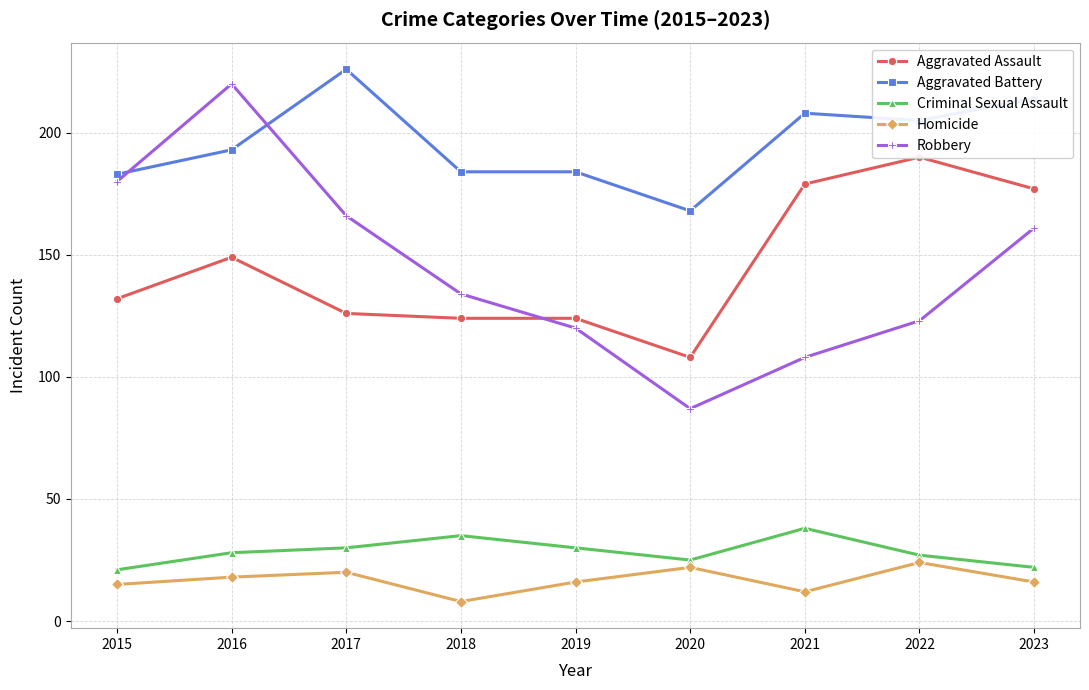

How many values in the Aggravated Assault series are below 132?

4